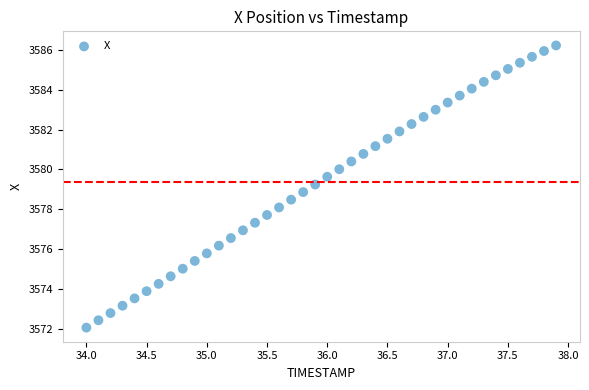

What is the range of X values (max minus min)?

3.9